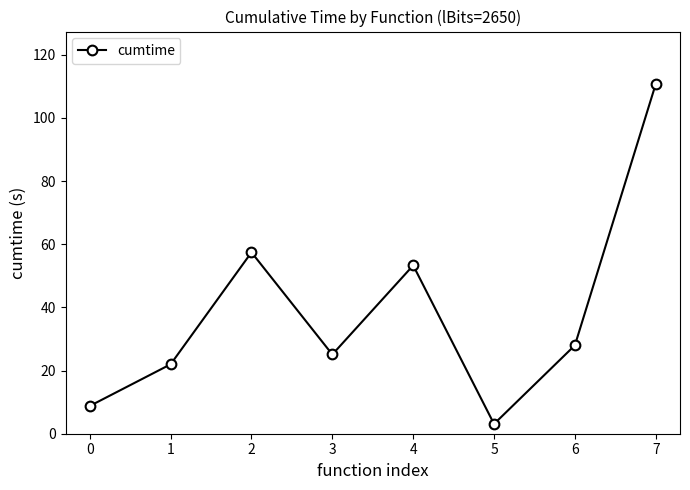

Between 2 and 5, which is larger?

2